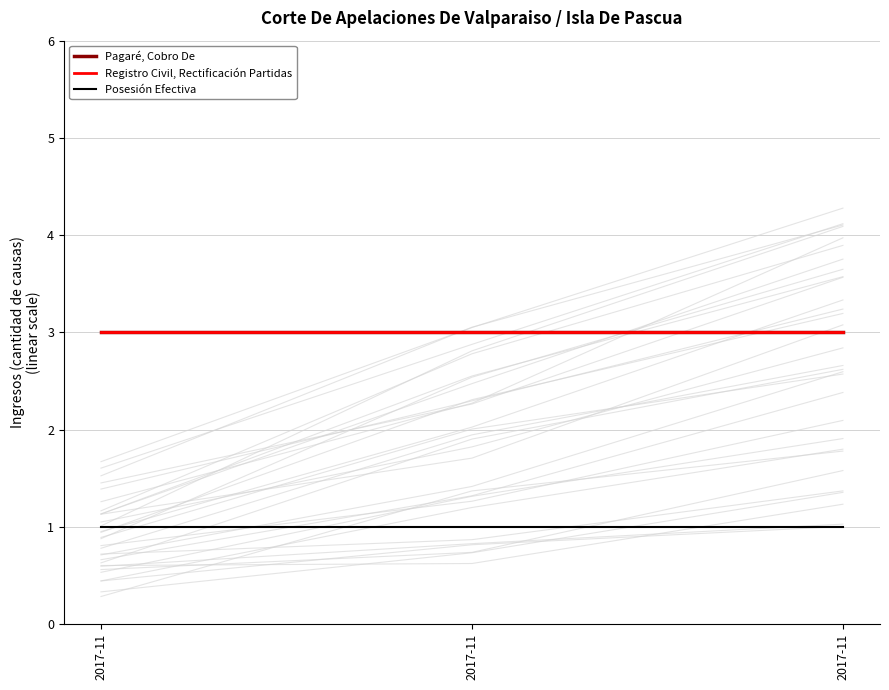

Reading right to left, what are all the values shown in this chart?

Pagaré, Cobro De: 2017-11=3	2017-11=3	2017-11=3
Registro Civil, Rectificación Partidas: 2017-11=3	2017-11=3	2017-11=3
Posesión Efectiva: 2017-11=1	2017-11=1	2017-11=1